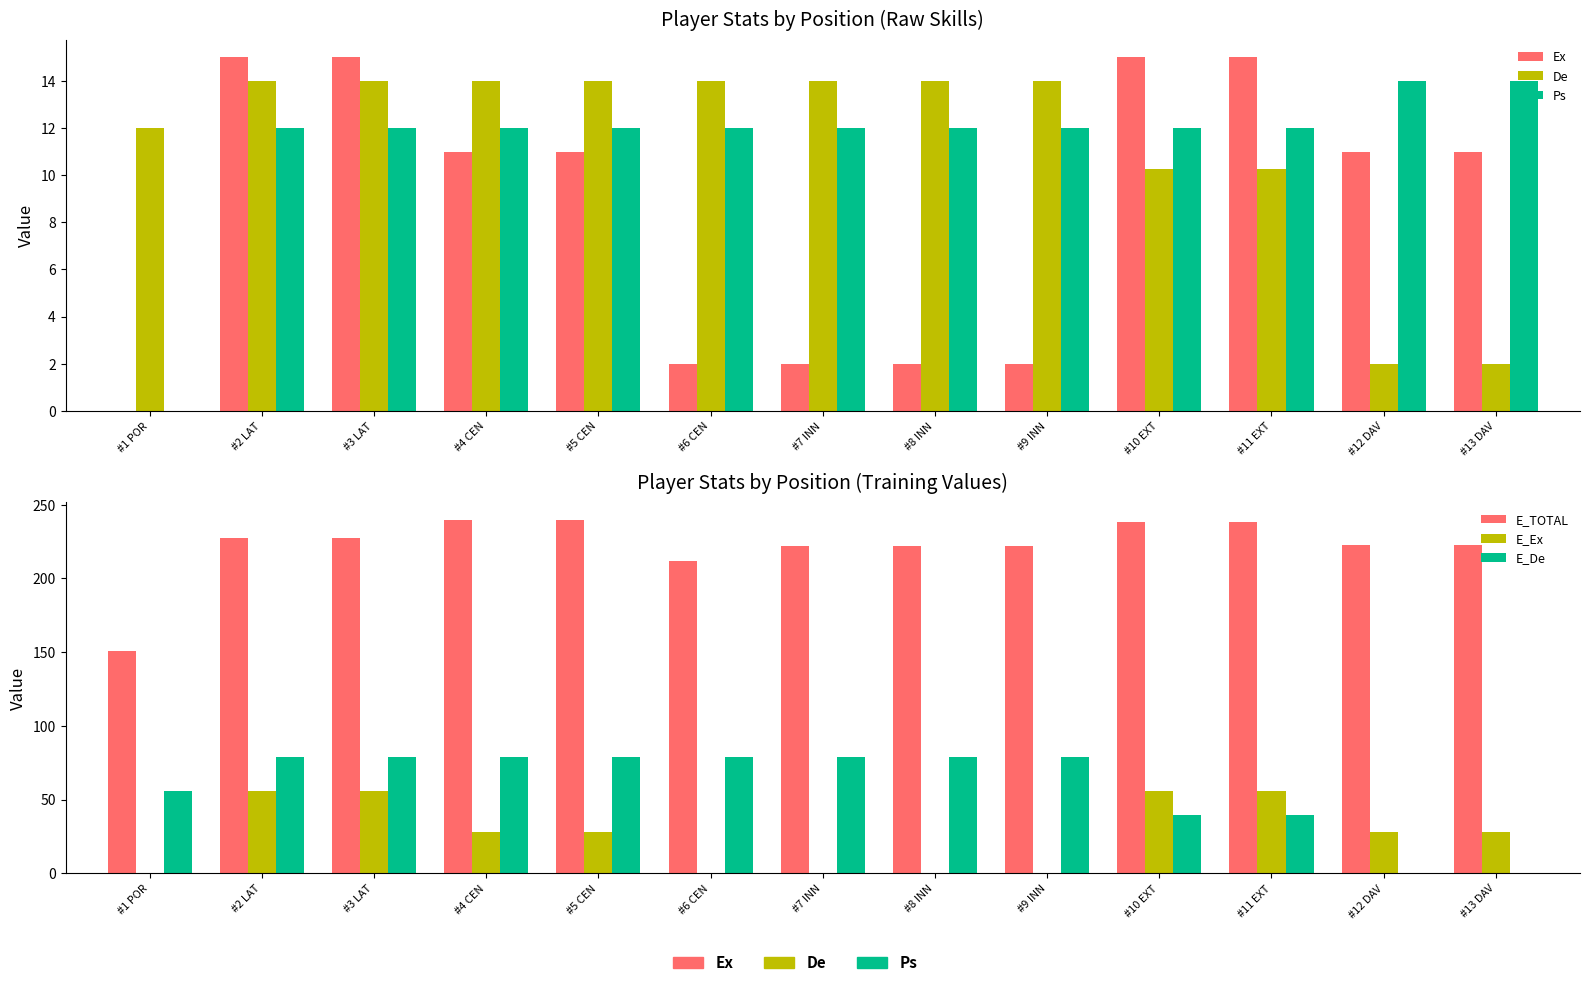

List the labels in order of Ex value, smallest first.

#1 POR, #6 CEN, #7 INN, #8 INN, #9 INN, #4 CEN, #5 CEN, #12 DAV, #13 DAV, #2 LAT, #3 LAT, #10 EXT, #11 EXT